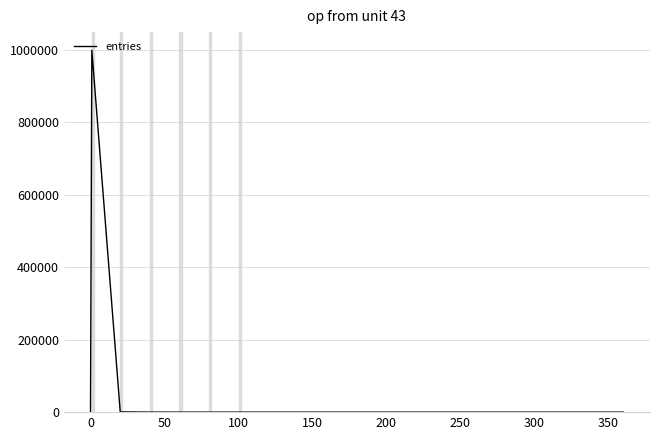

What is the greatest value displayed?

999189